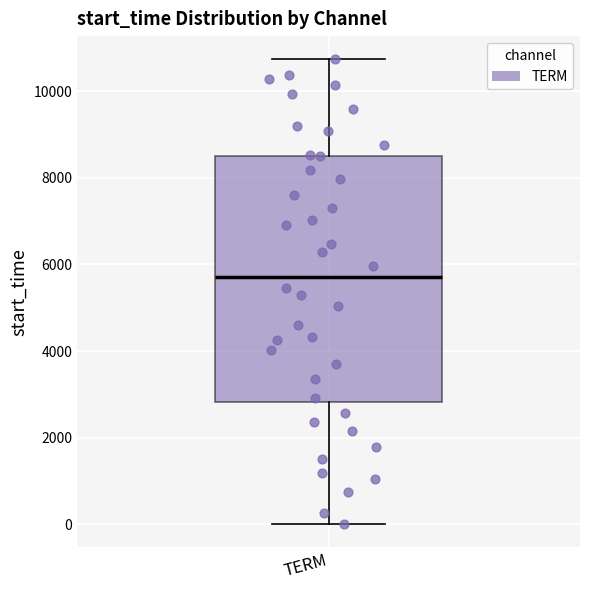

Transcribe this box plot: give where the median line is, the range the box spans, and where the two whiskers end, as read against the y-axis. The values are not printed on the chart, so give them approximately, as read against the axis.

median 5800, box 2800 to 8600, whiskers 0 to 10800